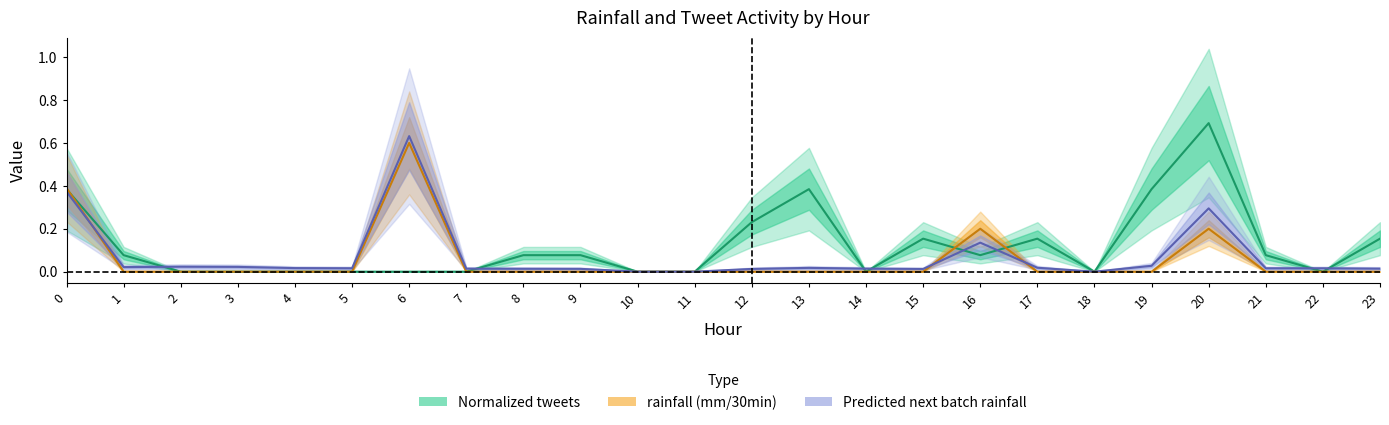

Reading left to right, extract all data points from this chart.

rainfall (mm/30min): 0.4	0.0	0.0	0.0	0.0	0.0	0.6	0.0	0.0	0.0	0.0	0.0	0.0	0.0	0.0	0.0	0.2	0.0	0.0	0.0	0.2	0.0	0.0	0.0
Predicted next batch rainfall (mm/30min): 0.4	0.0	0.0	0.0	0.0	0.0	0.6	0.0	0.0	0.0	0.0	0.0	0.0	0.0	0.0	0.0	0.1	0.0	0.0	0.0	0.3	0.0	0.0	0.0
tweets: 0.4	0.1	0.0	0.0	0.0	0.0	0.0	0.0	0.1	0.1	0.0	0.0	0.2	0.4	0.0	0.2	0.1	0.2	0.0	0.4	0.7	0.1	0.0	0.2